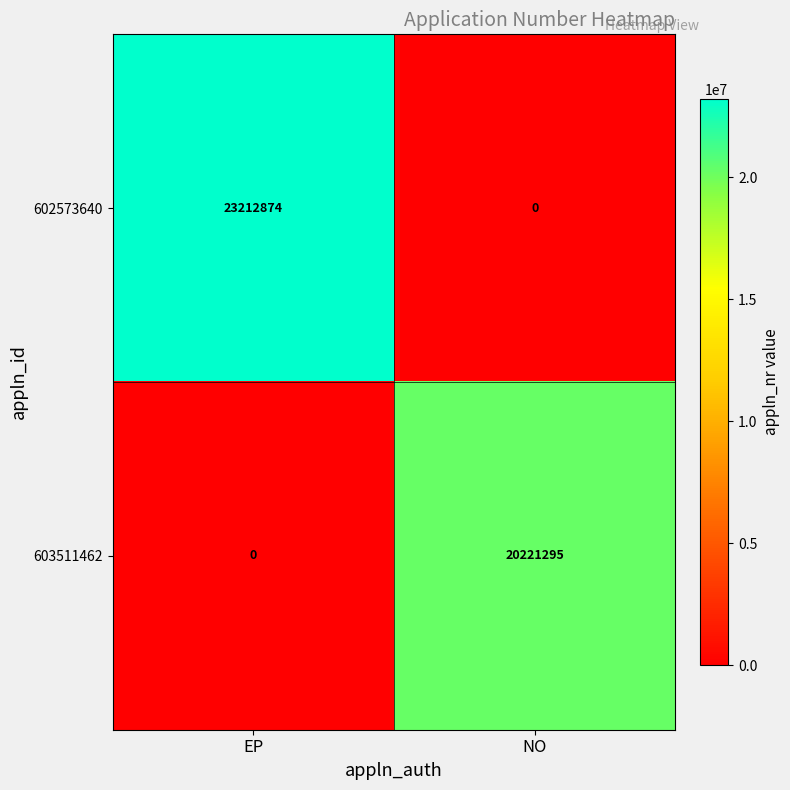

Reading left to right, transcribe all the data shown in this chart.

602573640: EP=23212874	NO=0
603511462: EP=0	NO=20221295